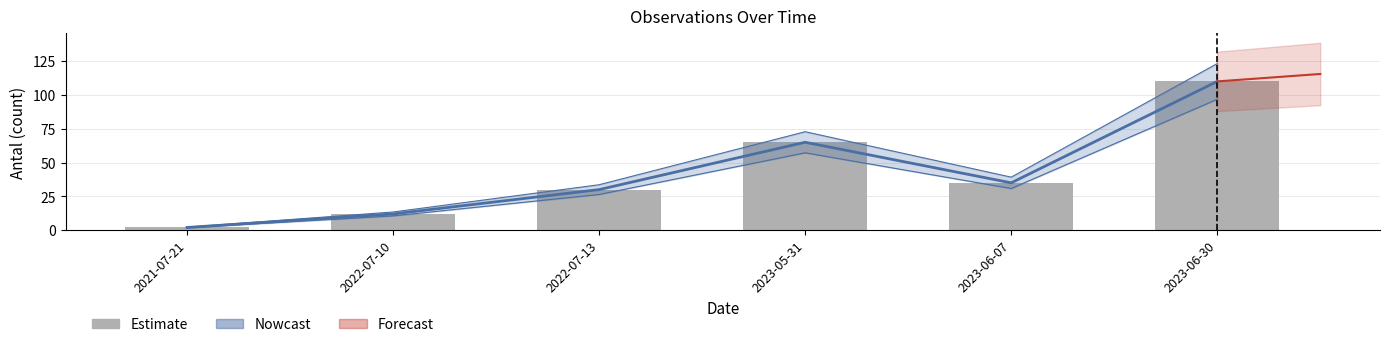

Reading left to right, transcribe all the data shown in this chart.

2021-07-21=2	2022-07-10=12	2022-07-13=30	2023-05-31=65	2023-06-07=35	2023-06-30=110